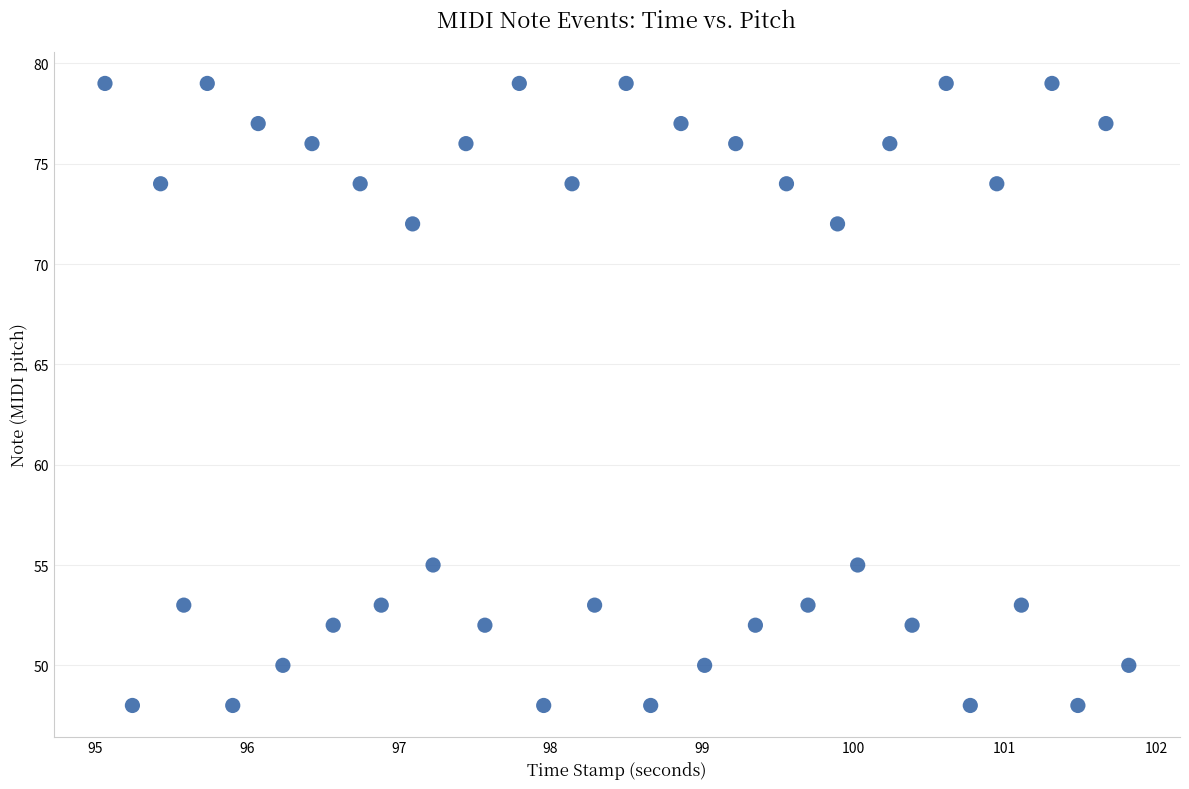

What is the range of Y values (max minus min)?

31